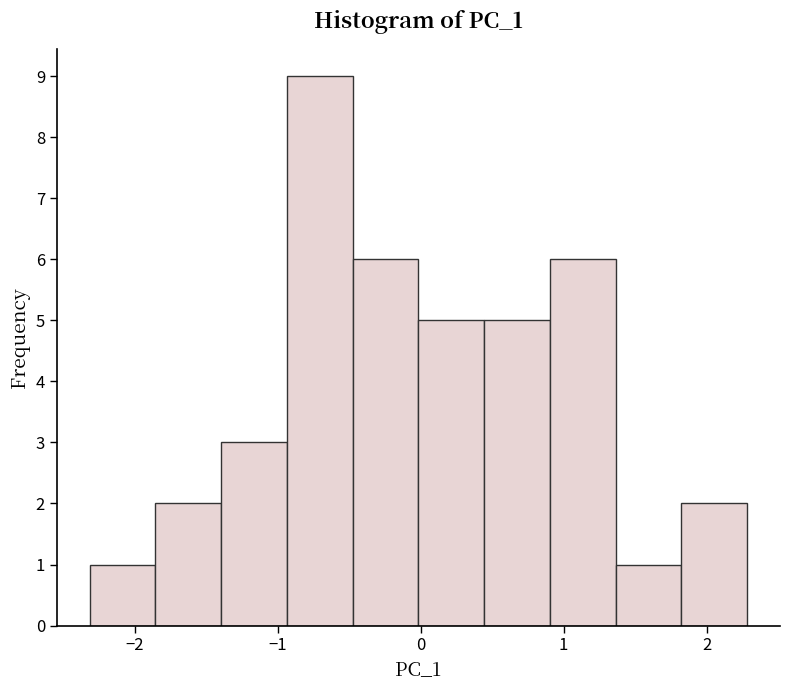

Over which range of the x-axis is the bar tallest?

-0.9 to -0.5